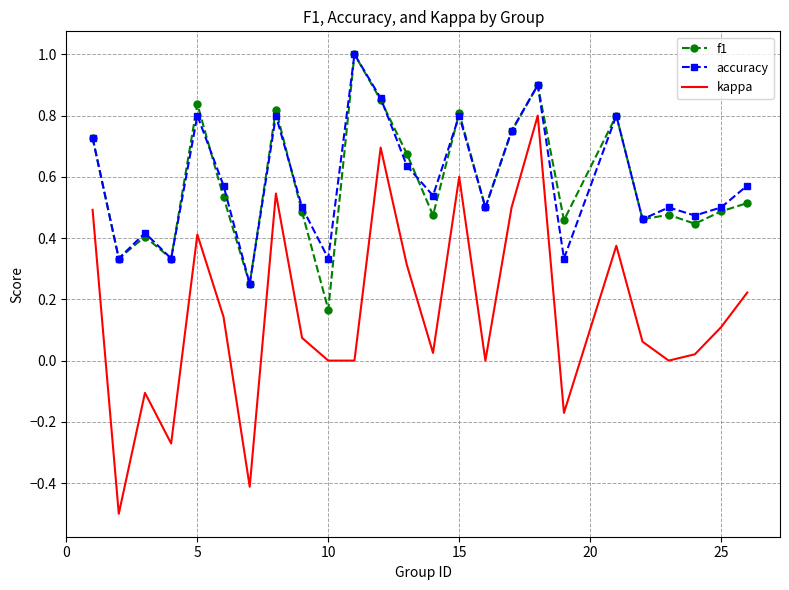

What is the sum of all f1 values?

14.5